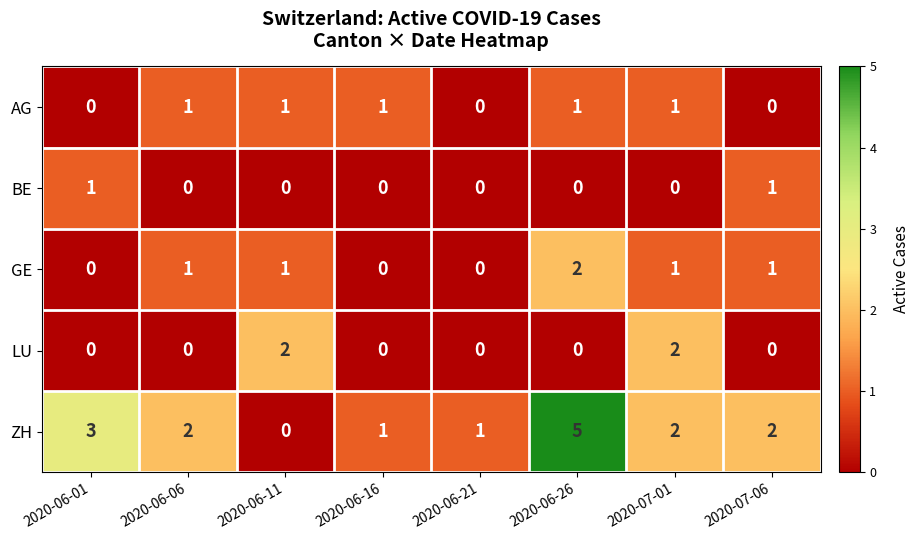

At which category is the sum across all series the highest?

2020-06-26